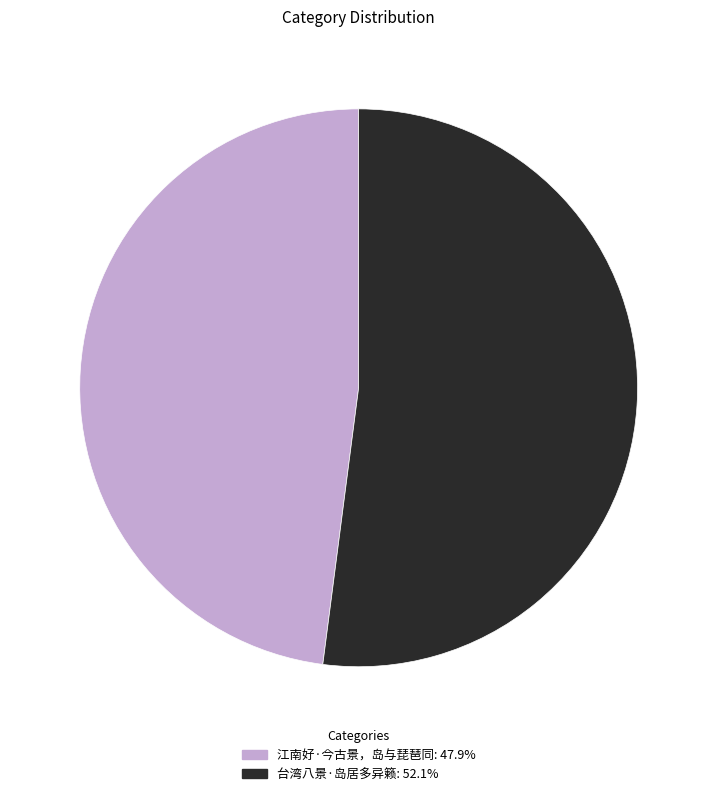

Do 台湾八景·岛居多异籁: 52.1% and 江南好·今古景，岛与琵琶同: 47.9% together represent more than half of the pie?

Yes